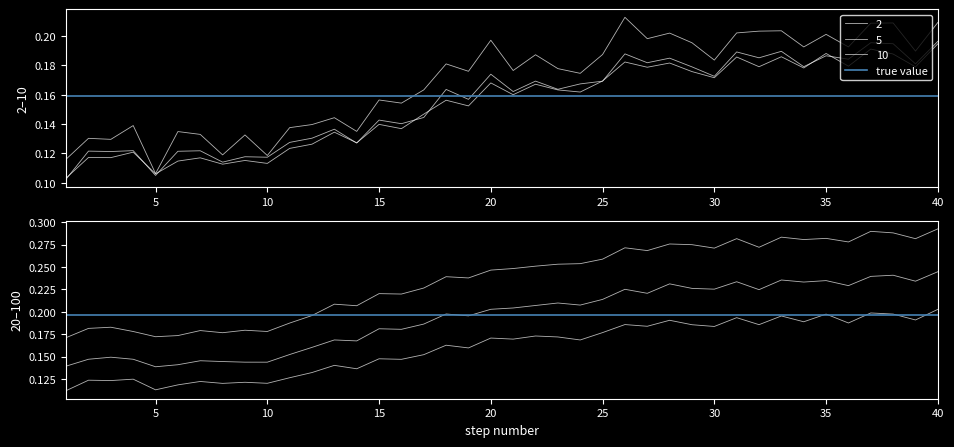

True or false: 10 and 100 intersect in this chart.

False